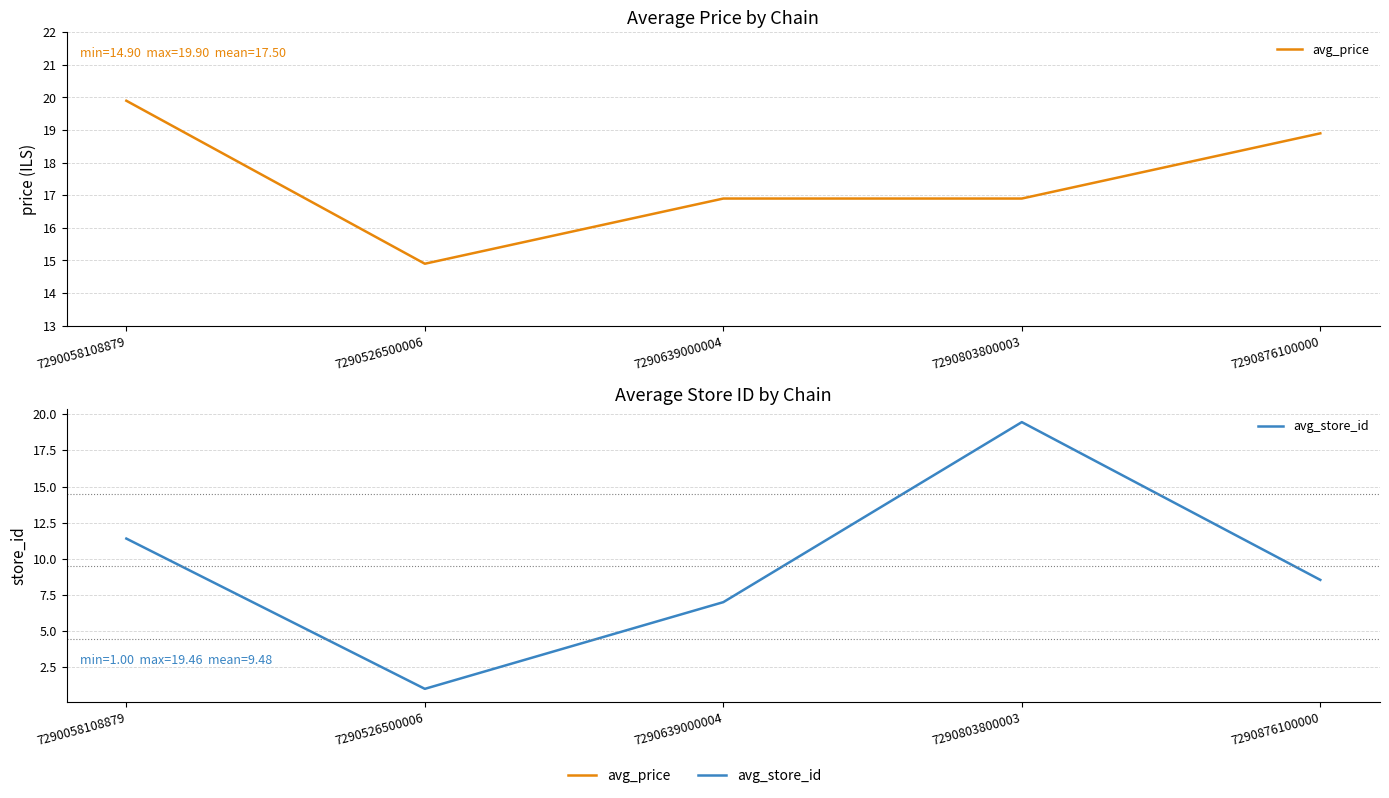

What is the value of the avg_store_id point at the 1st from the left?

11.4